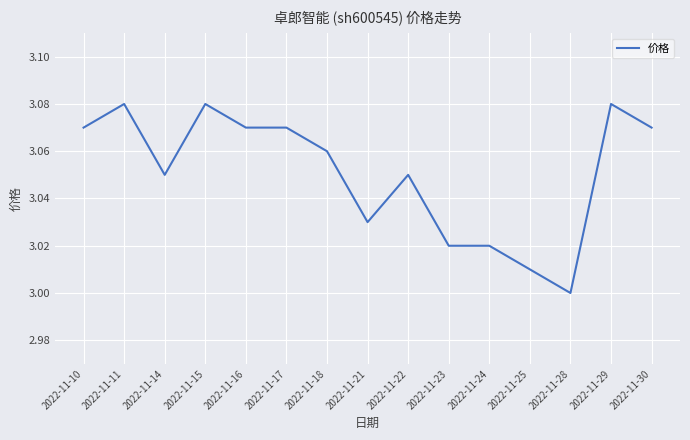

The value at 2022-11-11 is 1.9. True or false?

False